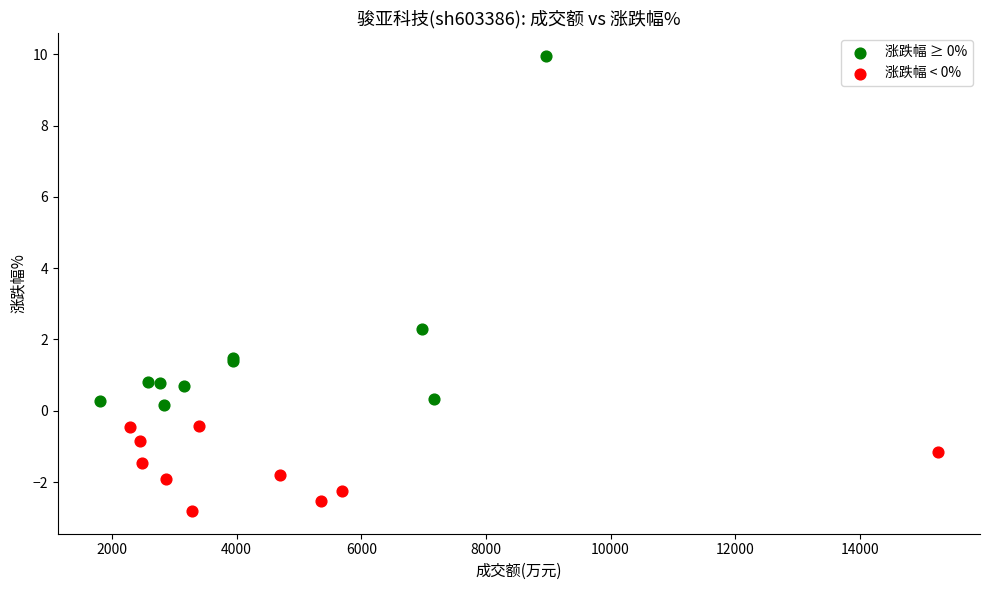

Which series reaches the maximum Y coordinate?

涨跌幅 ≥ 0%